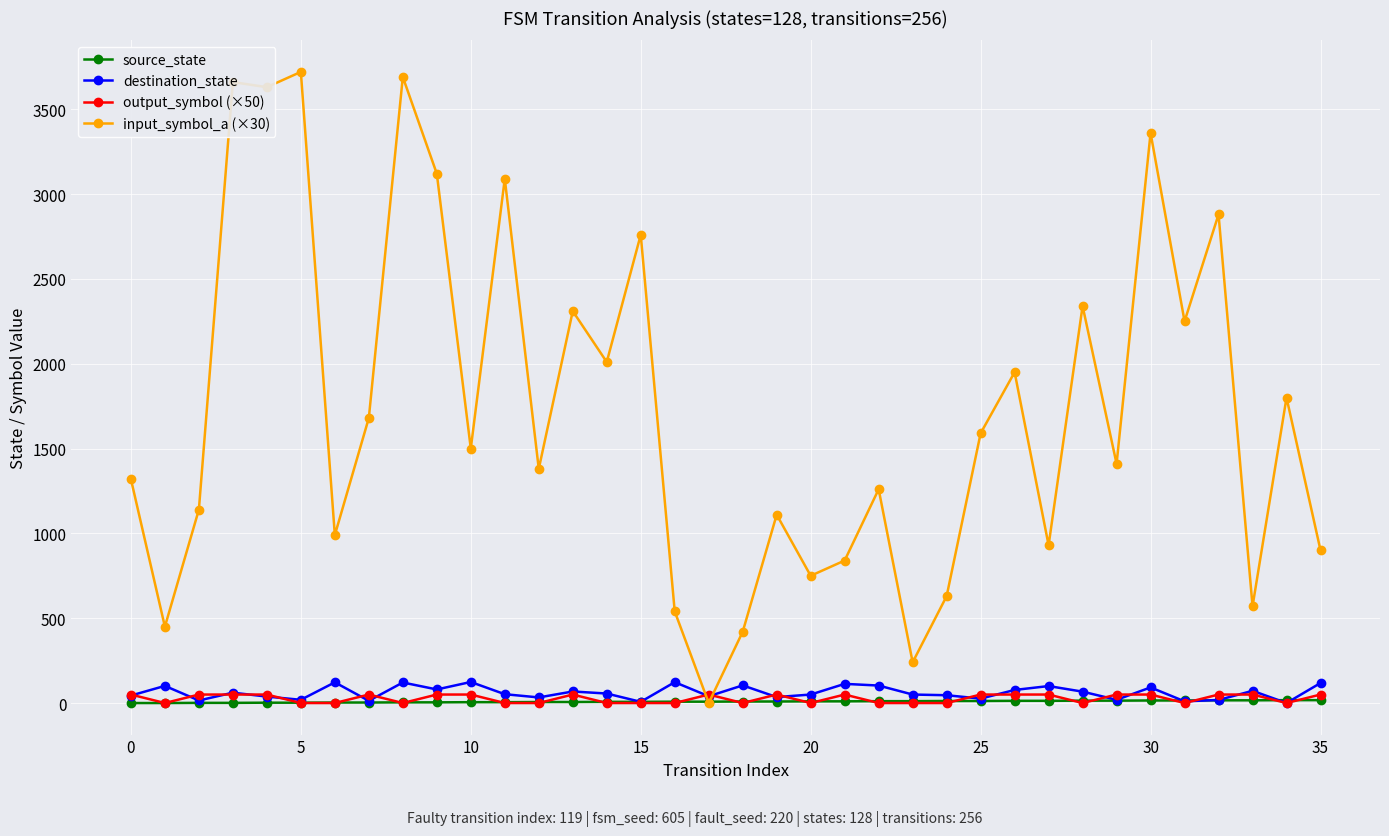

What is the maximum value shown in the chart?

3720